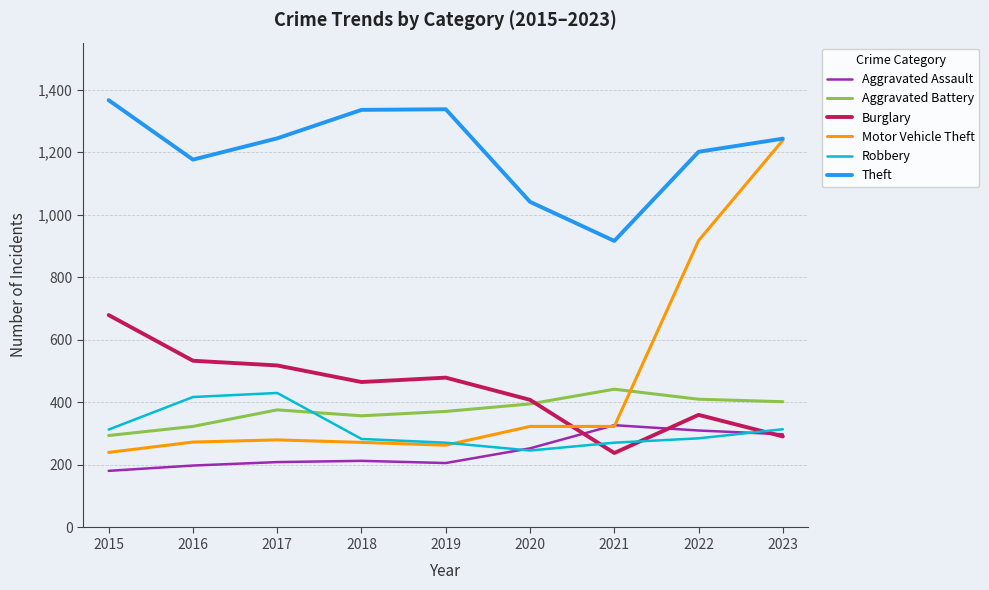

What are all the series names shown in the legend?

Aggravated Assault, Aggravated Battery, Burglary, Motor Vehicle Theft, Robbery, Theft